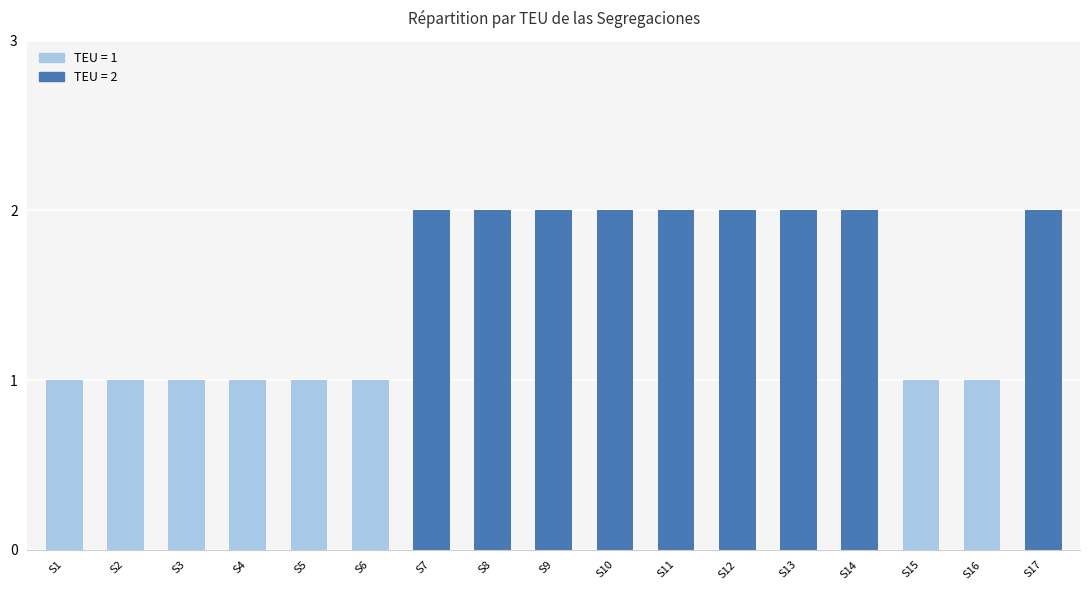

What is the value of the 11th bar from the left?

2